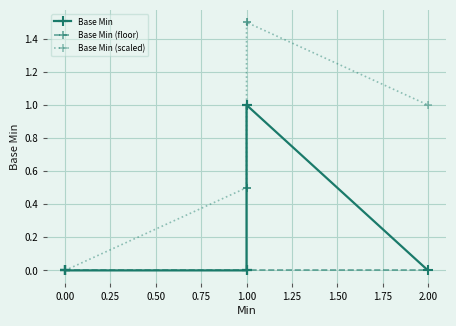

How many distinct data groups are displayed?

3